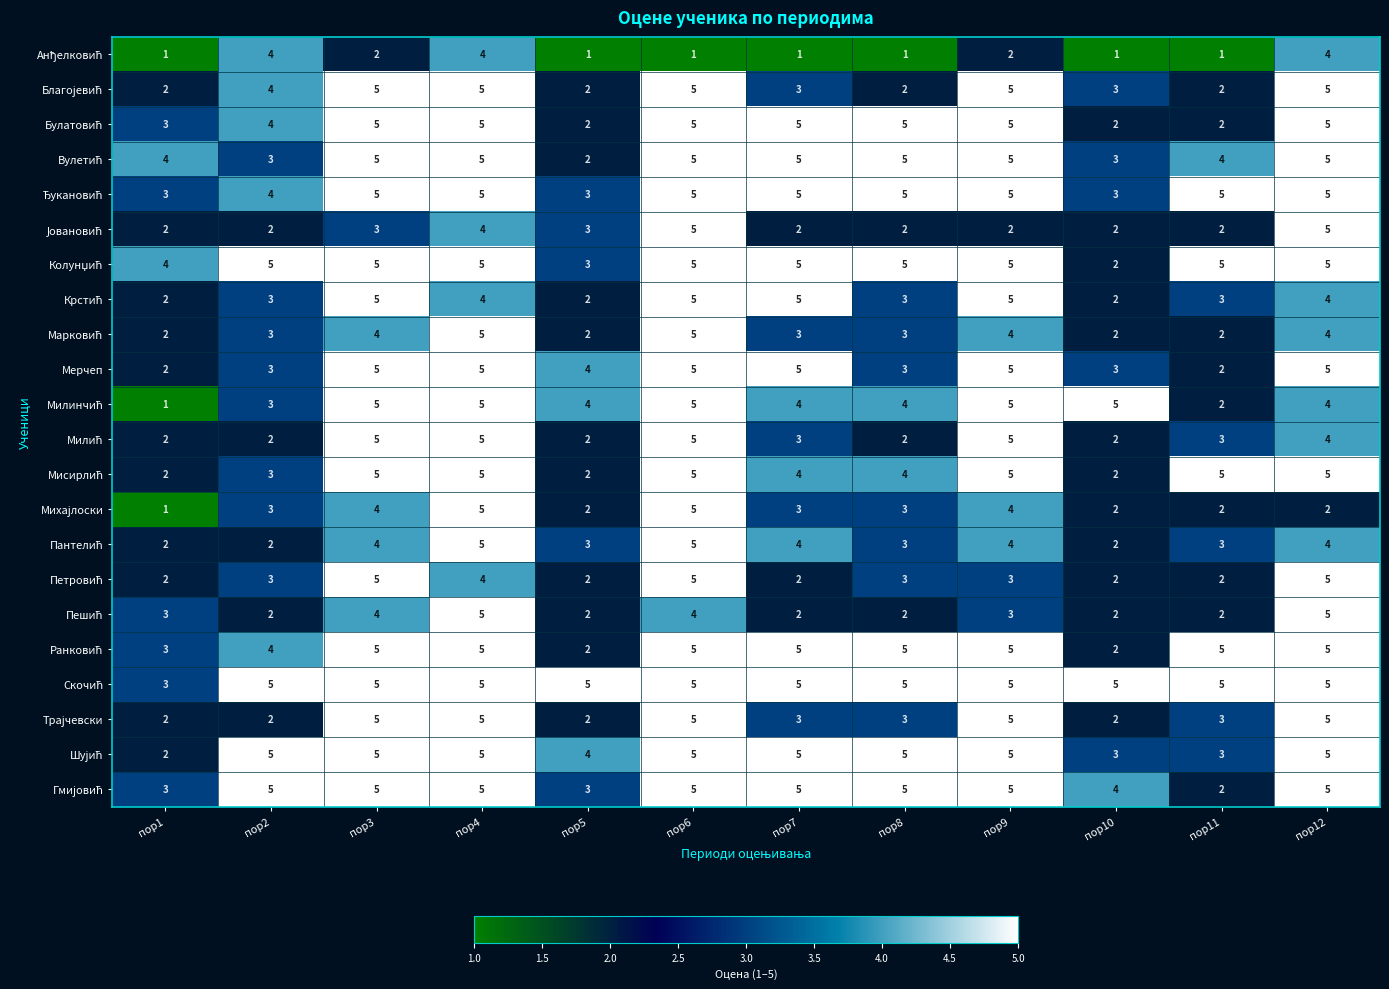

At which category is the sum across all series the highest?

пор4